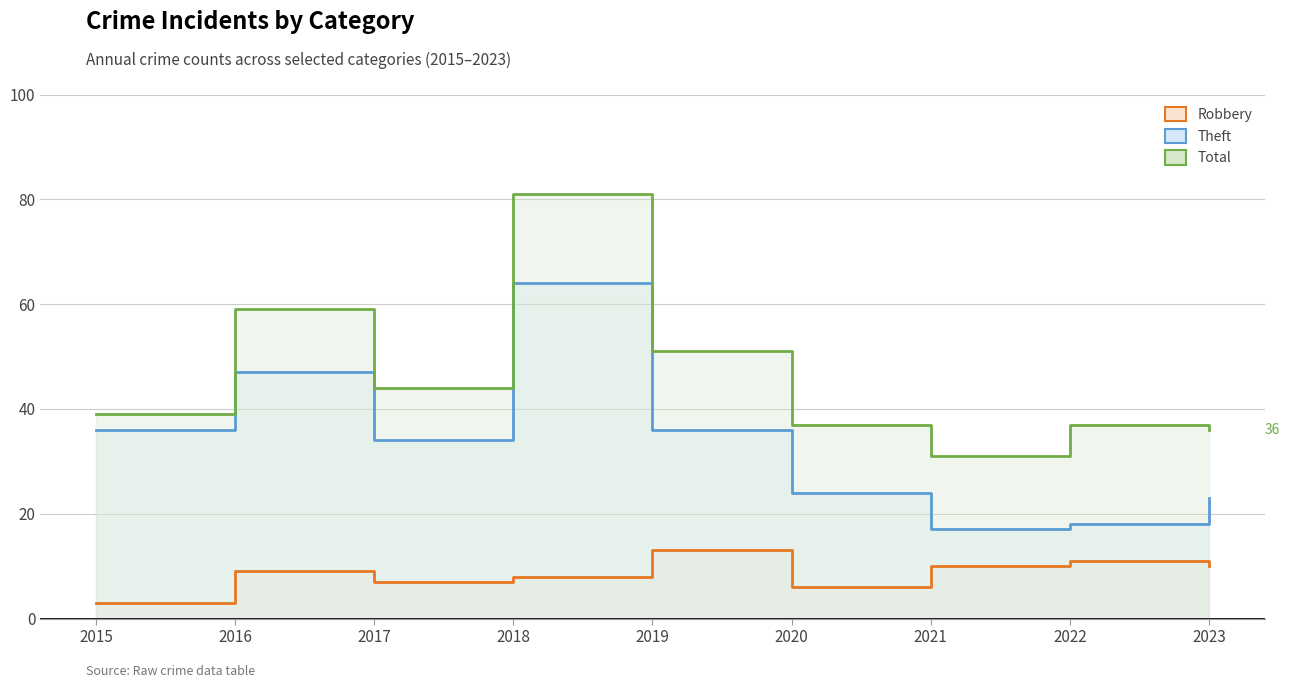

Reading left to right, what are all the values shown in this chart?

Robbery: 3	9	7	8	13	6	10	11	10
Theft: 36	47	34	64	36	24	17	18	23
Total: 39	59	44	81	51	37	31	37	36